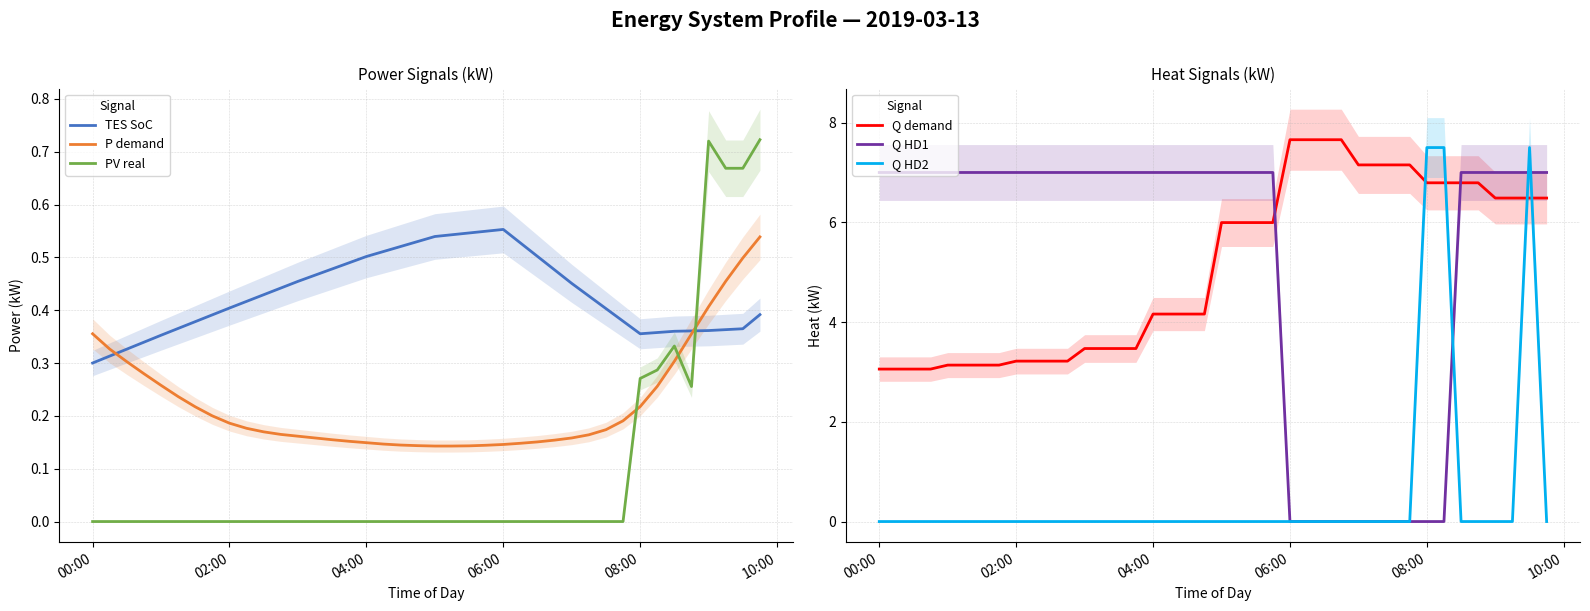

The value of PV real at 06:00 is 0.0. True or false?

True